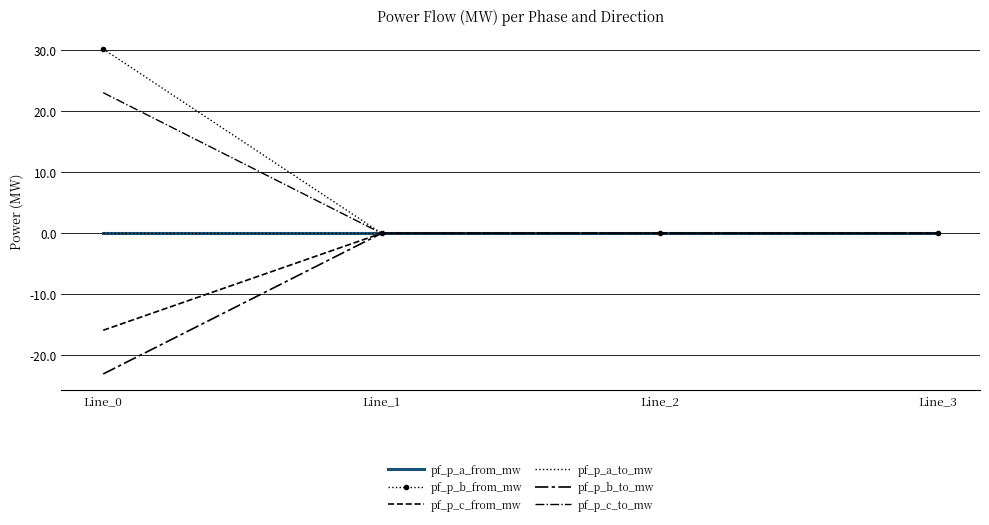

Which category has the lowest value across all series?

Line_0